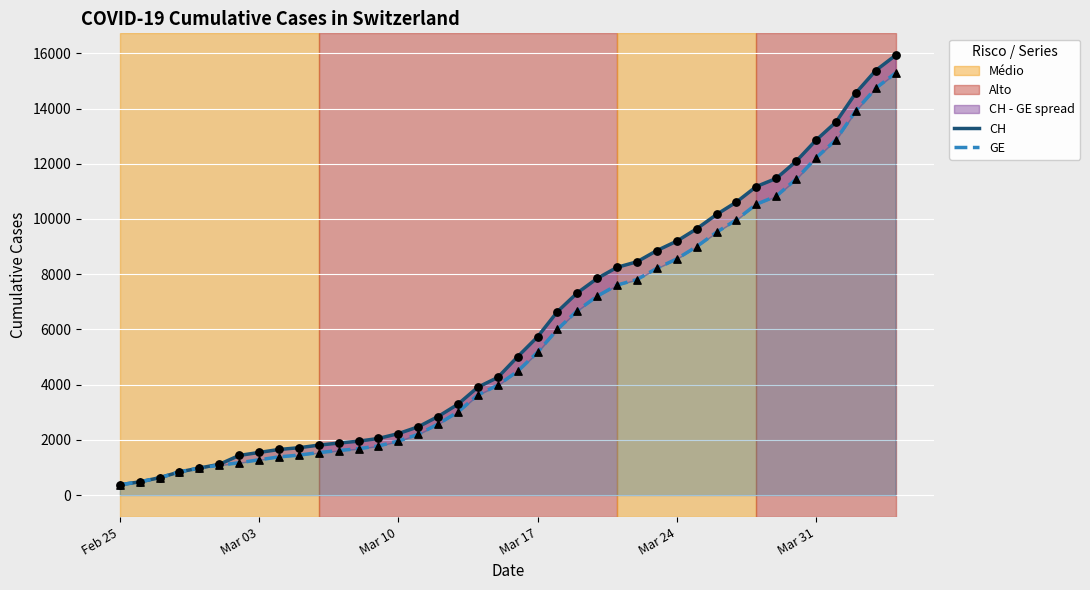

Which series contains the lowest Y value?

CH